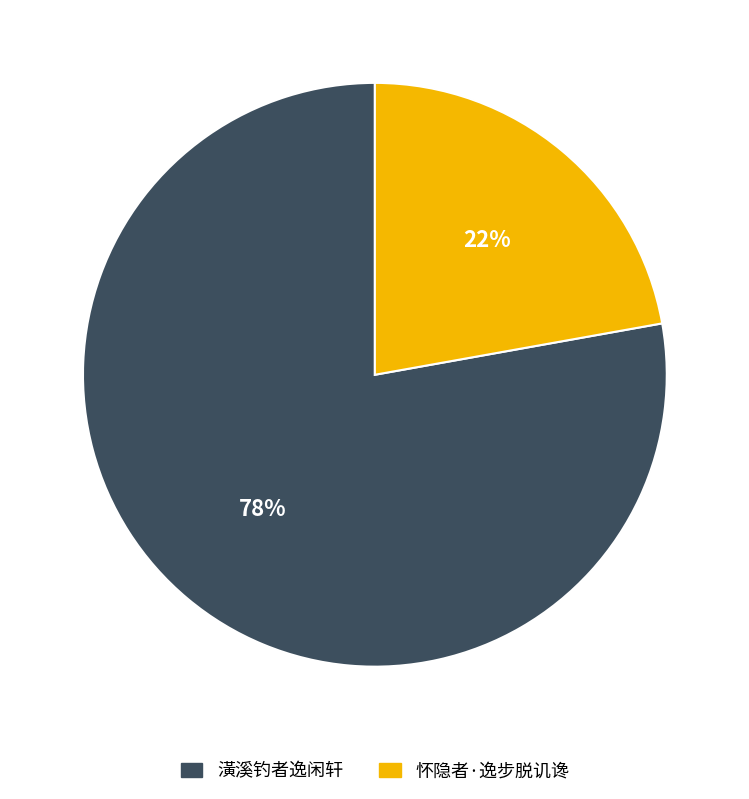

Do 怀隐者·逸步脱讥谗 and 潢溪钓者逸闲轩 together represent more than half of the pie?

Yes